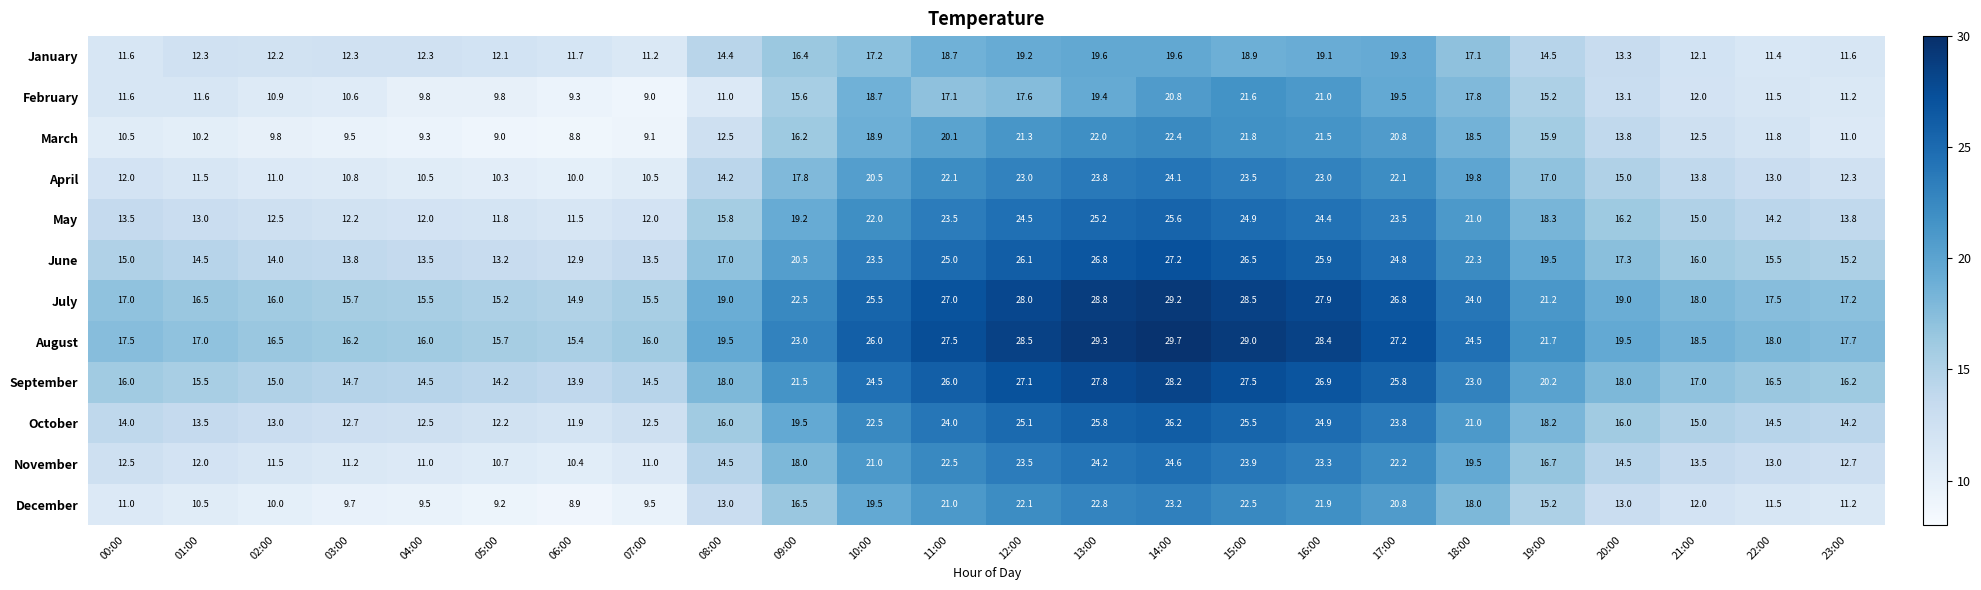

What is the difference between the second highest and second lowest values in the February series?

11.7